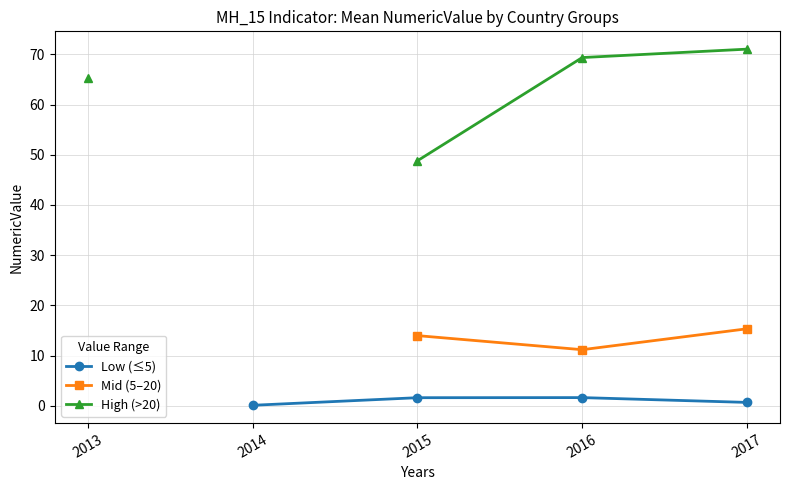

True or false: Mid (5–20) and Low (≤5) cross at least once.

False